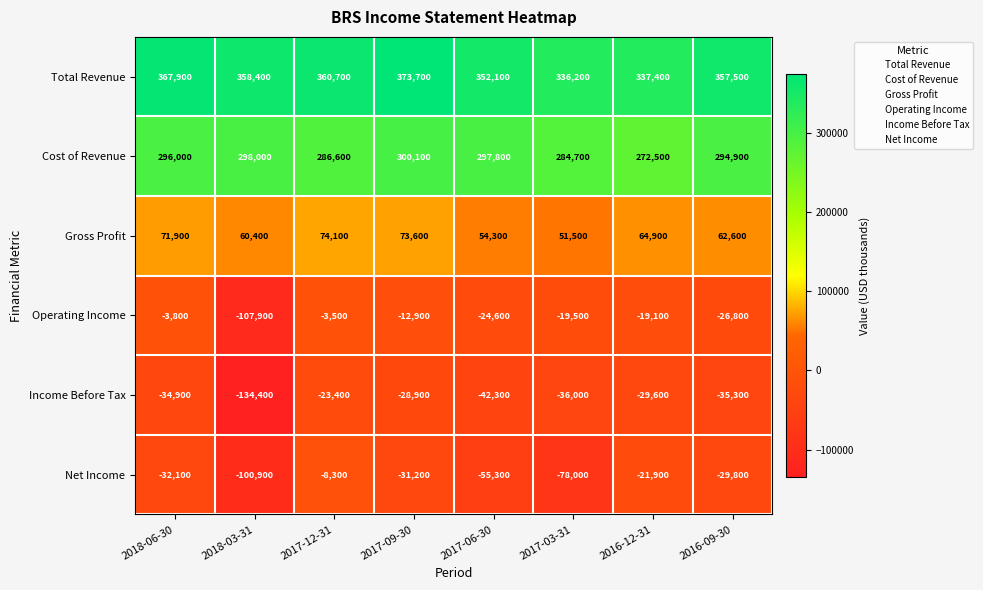

At which category does the chart reach its minimum across all series?

2018-03-31